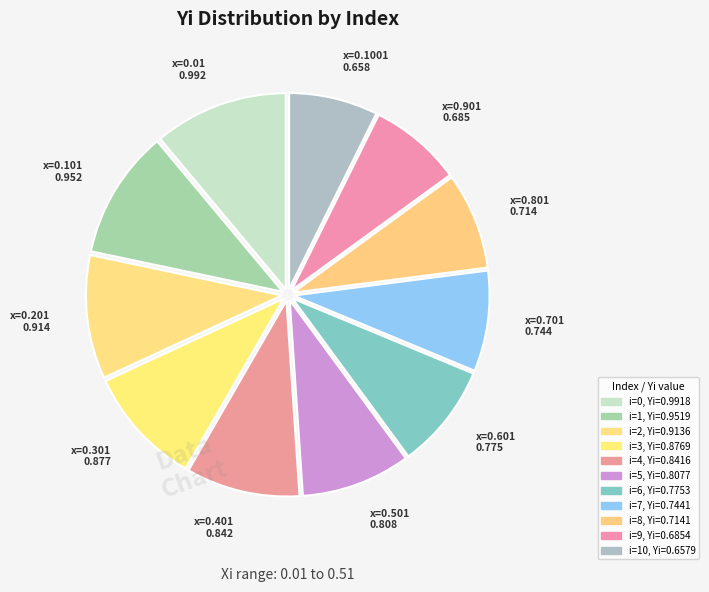

Count the number of slices in the pie.

11